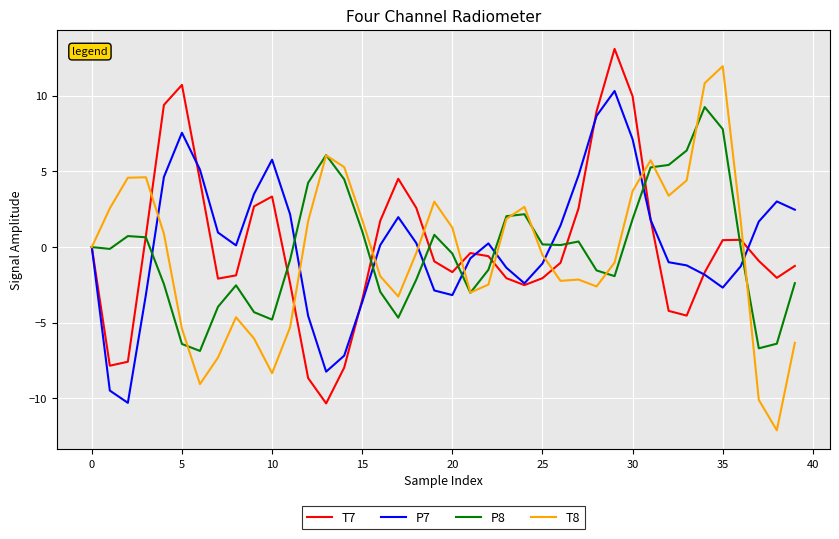

What is the maximum value for T8?

12.0